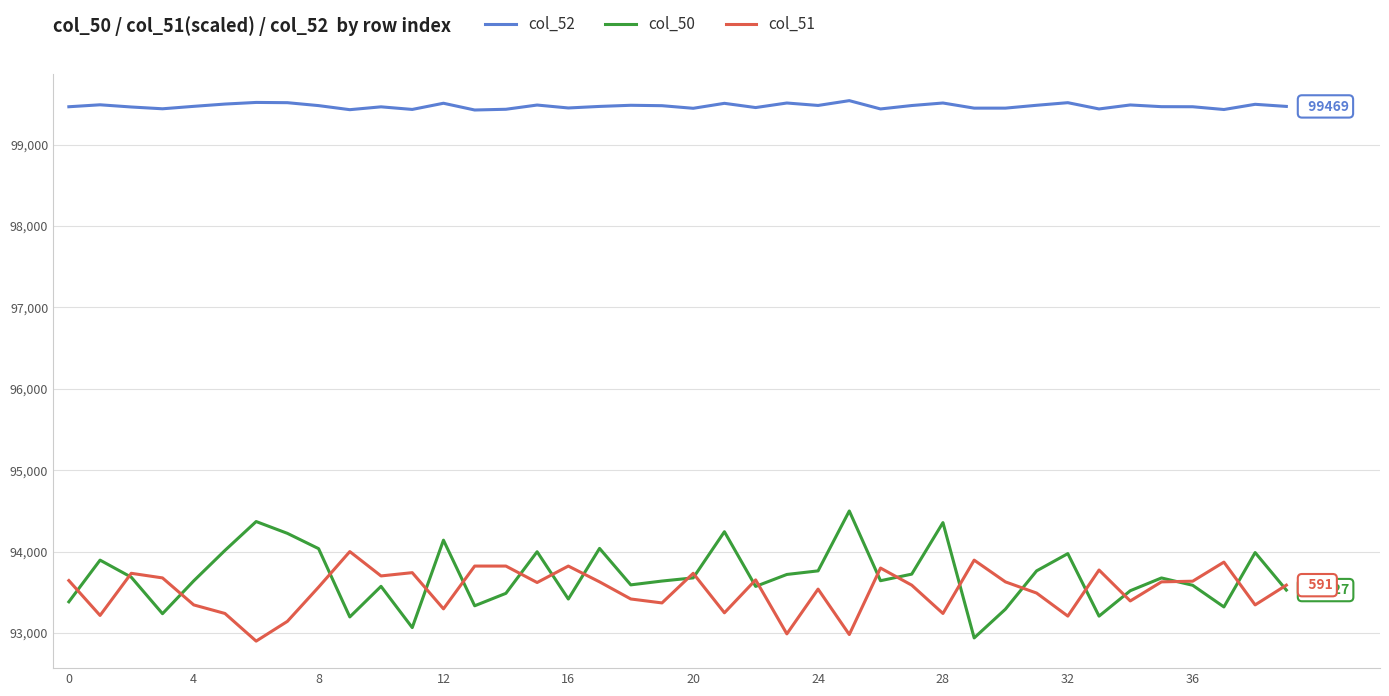

What is the greatest value displayed?

99540.0